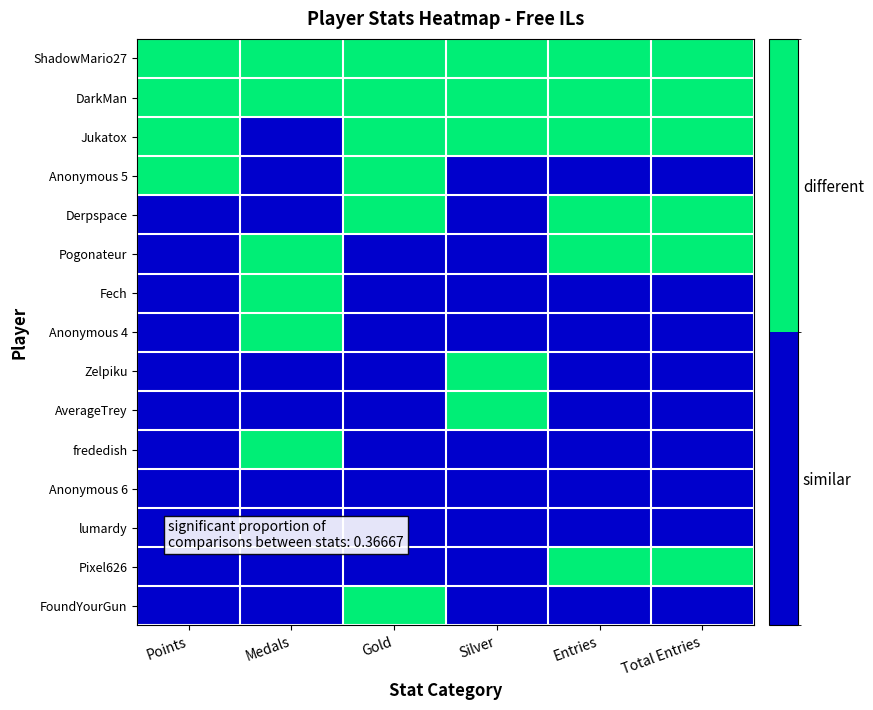

How many distinct data groups are displayed?

15